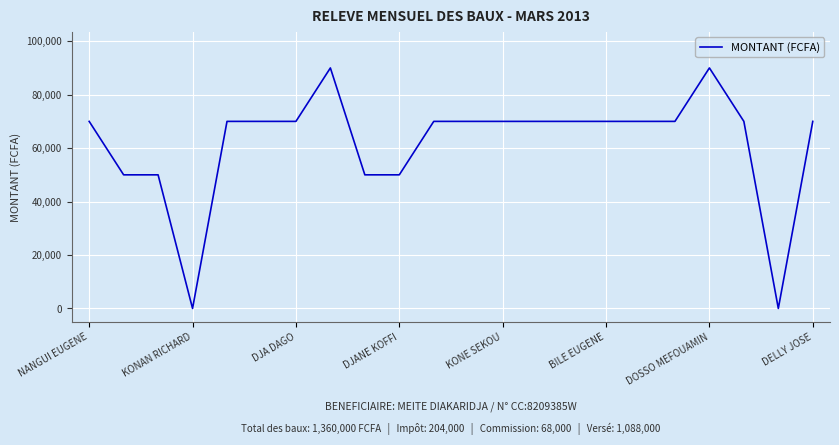

What is the greatest value displayed?

90000